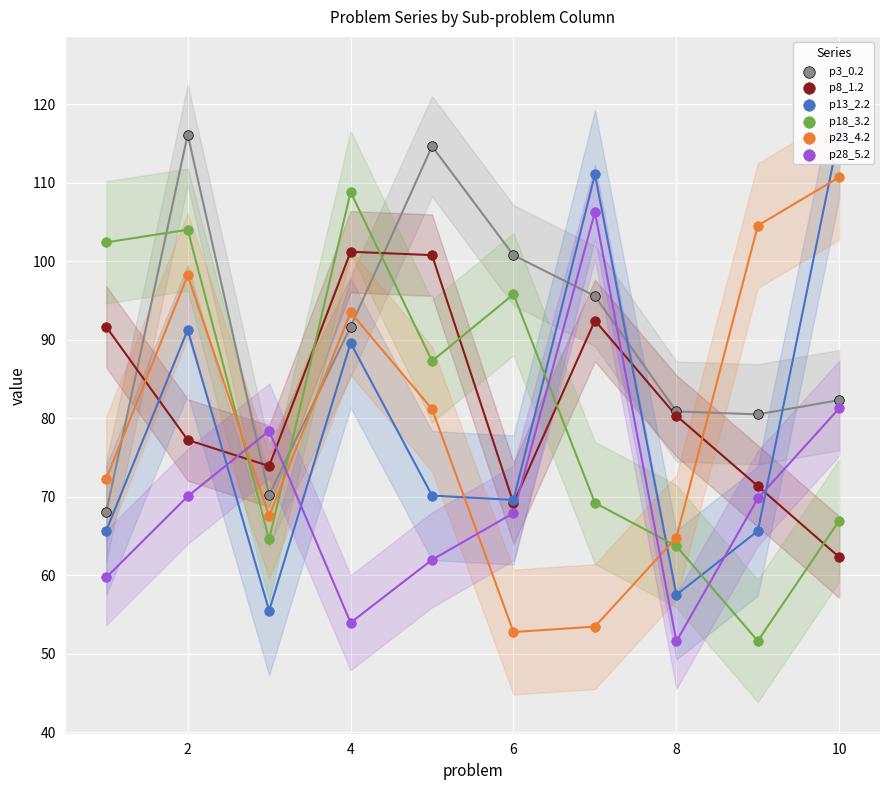

Which series reaches the maximum Y coordinate?

p13_2.2